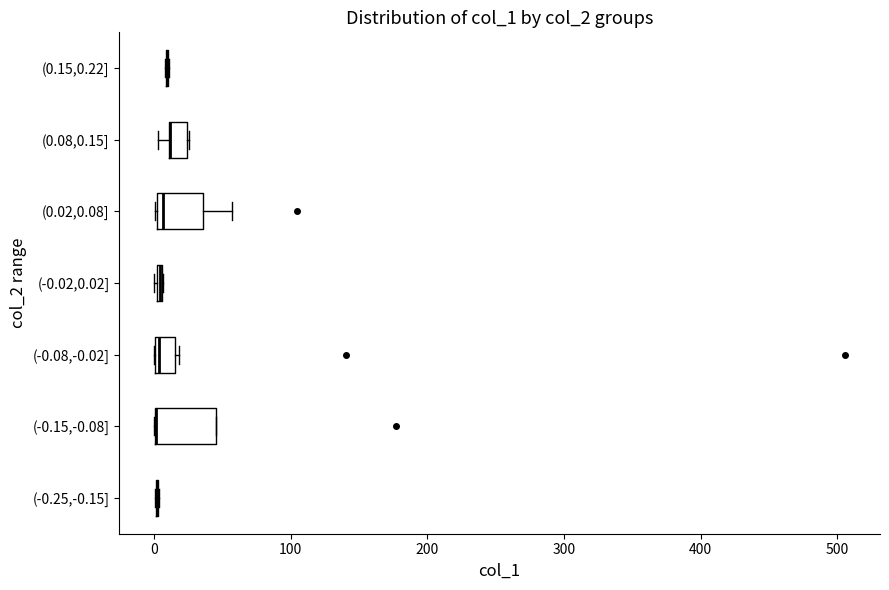

Comparing the boxes themselves (not the whiskers), which one is the widest?

(-0.15,-0.08]